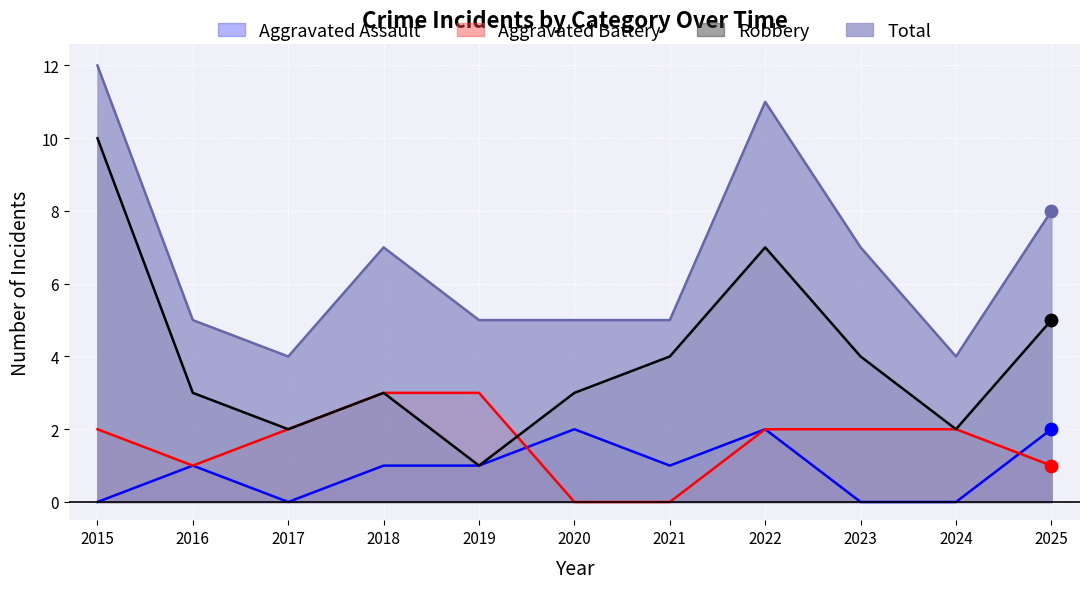

What are all the series names shown in the legend?

Aggravated Assault, Aggravated Battery, Robbery, Total